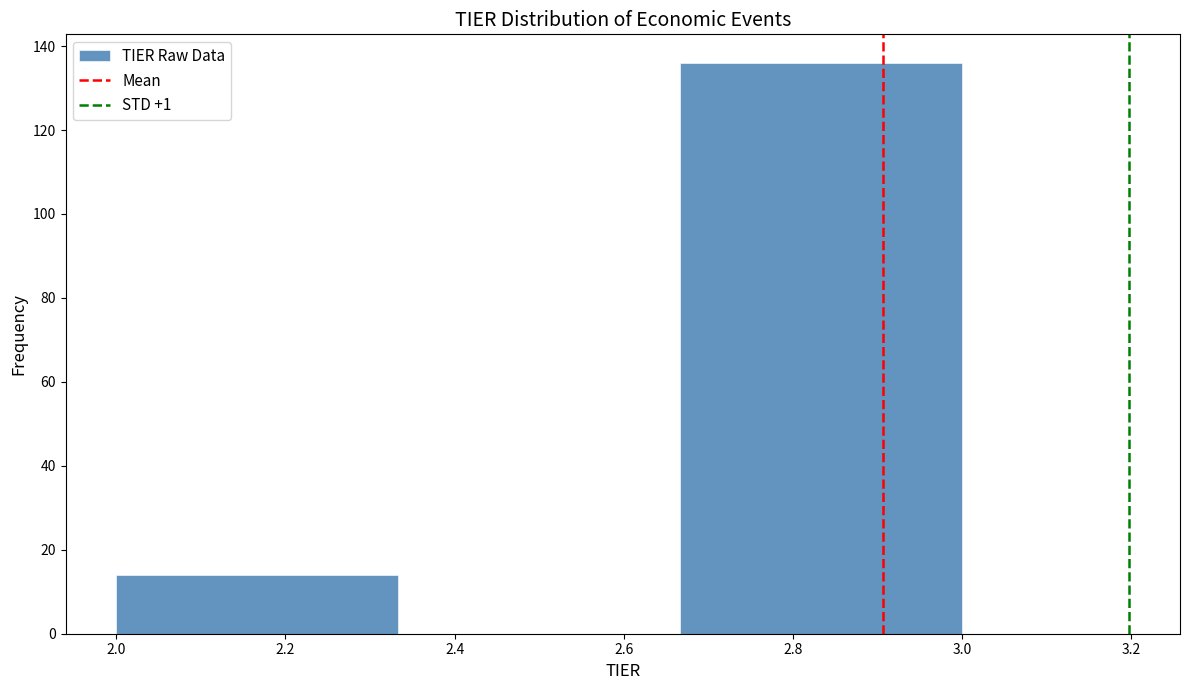

What is the height of the bar covering 2.66 to 3.00 on the x-axis? Neither the bar edges nor the heights are printed on the chart, so give them approximately, as read against the axes.

136